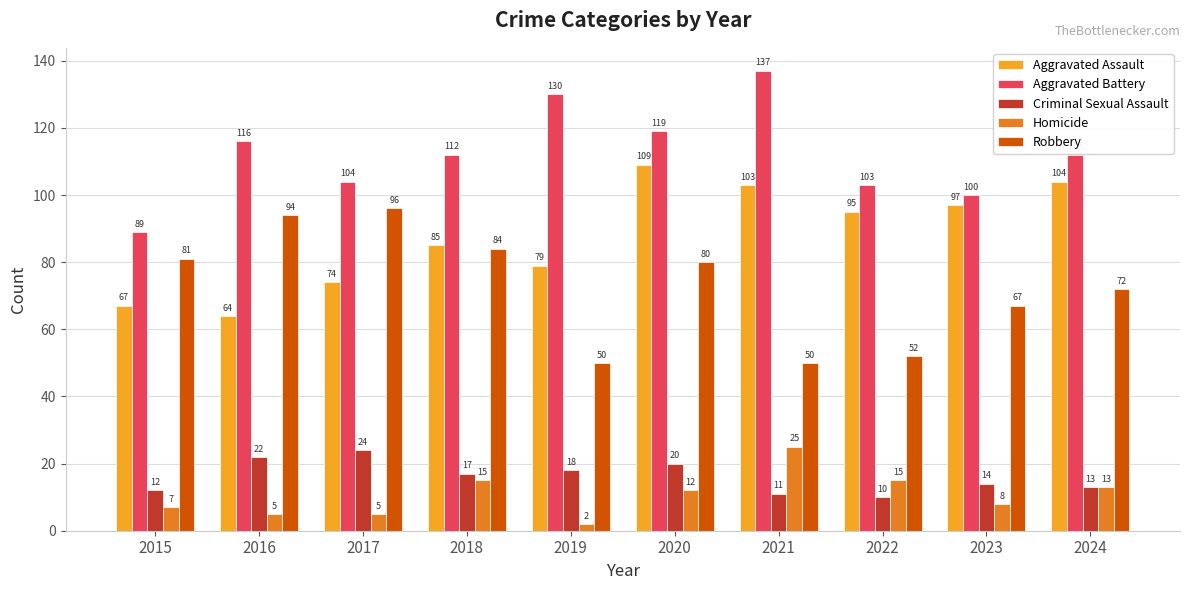

True or false: Aggravated Assault has a value of 79 at 2019.

True